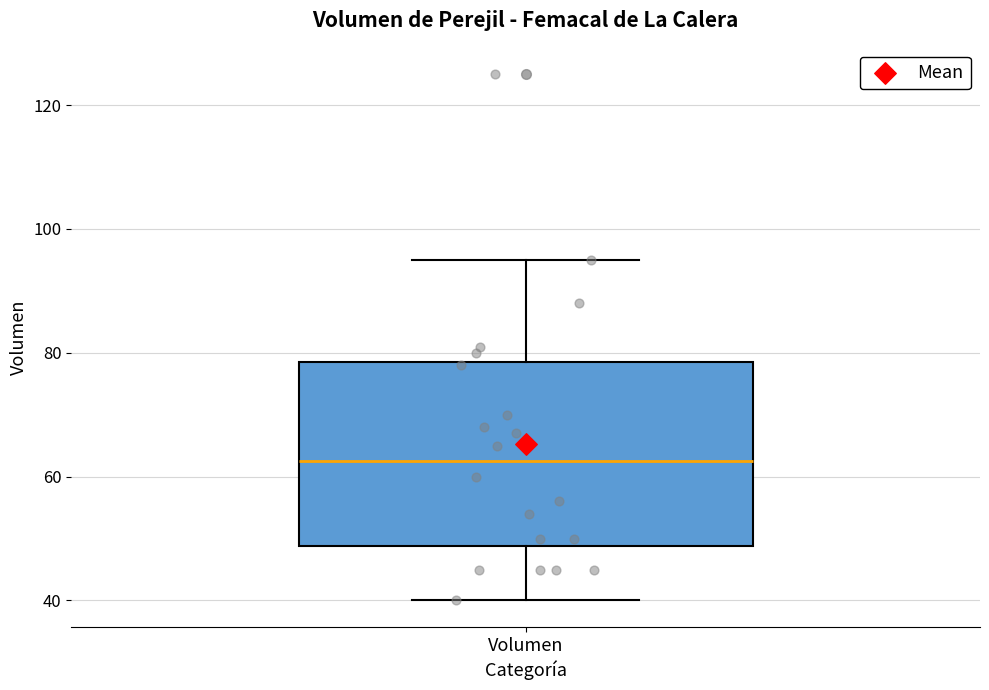

Where does the median line of the box for Volumen sit on the y-axis? The values are not printed on the chart, so give them approximately, as read against the axis.

62